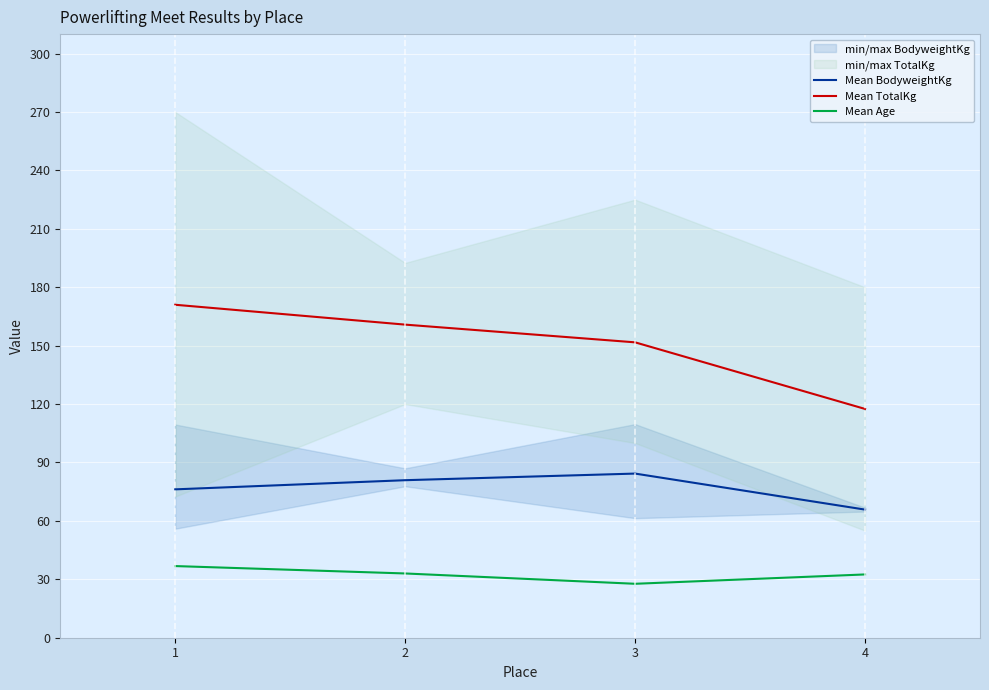

At how many categories does at least one series exceed 132?

3